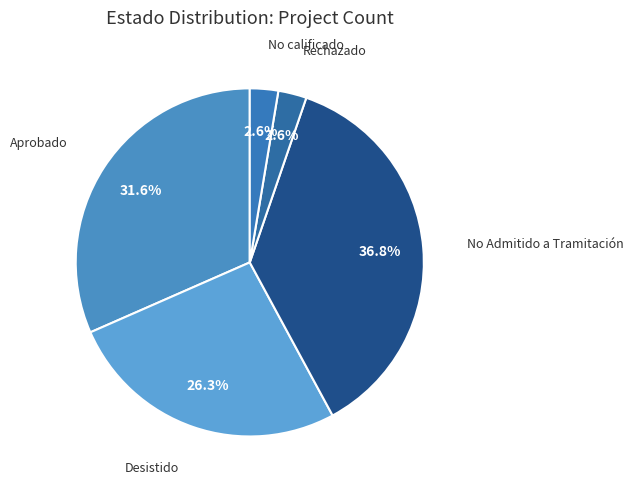

What is the ratio of the value at Rechazado to the value at No calificado?

1.0